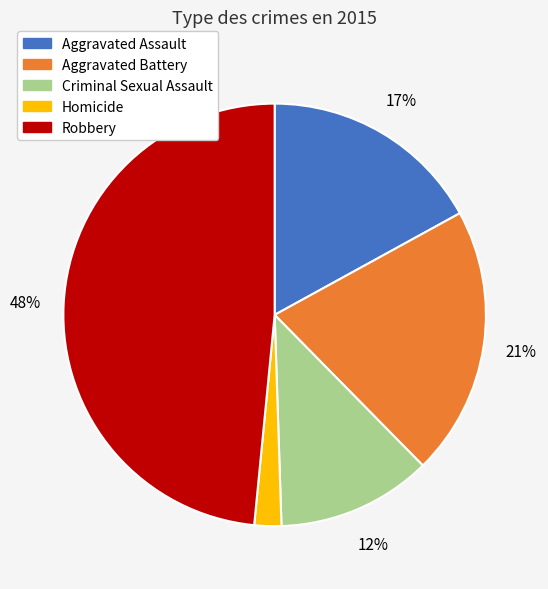

Is the sum of Aggravated Battery and Aggravated Assault greater than half?

No